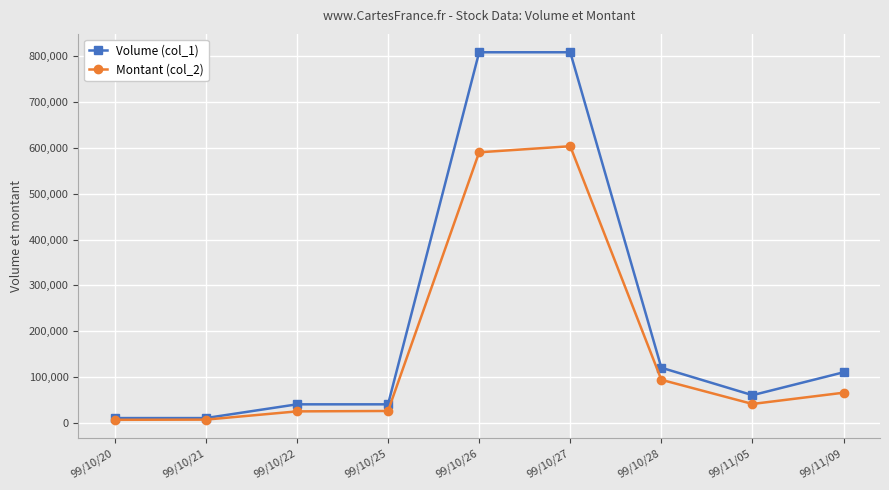

Does the chart have visible grid lines?

Yes